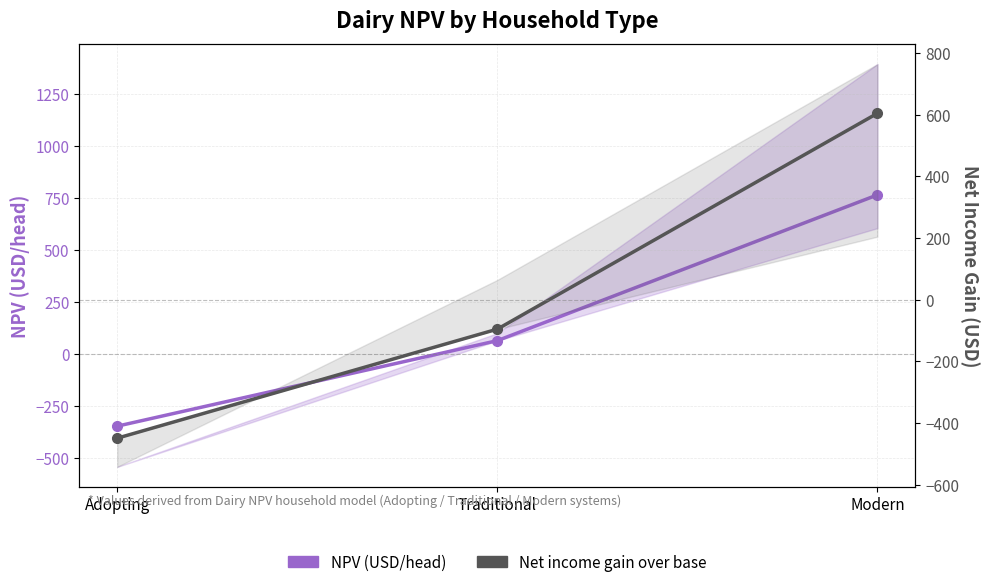

At how many categories does at least one series exceed -404?

3